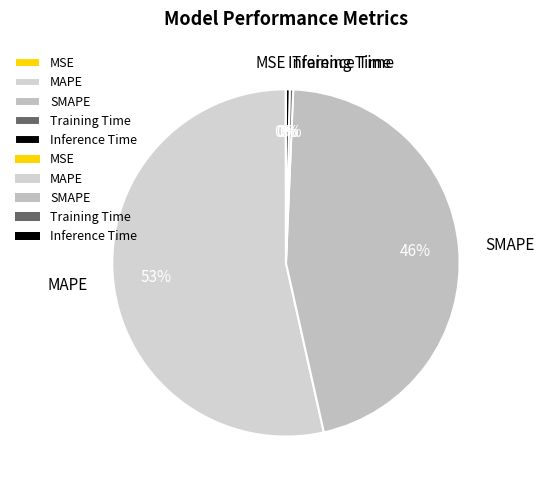

To the nearest percent, what is the combined percentage of Inference Time and MAPE?

54%